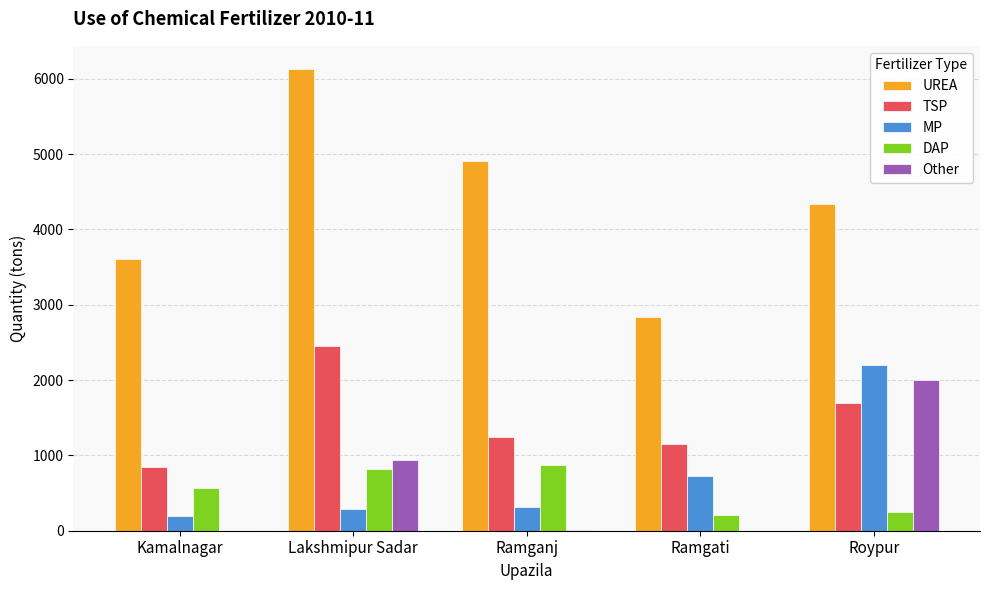

Does the chart contain stacked bars?

No